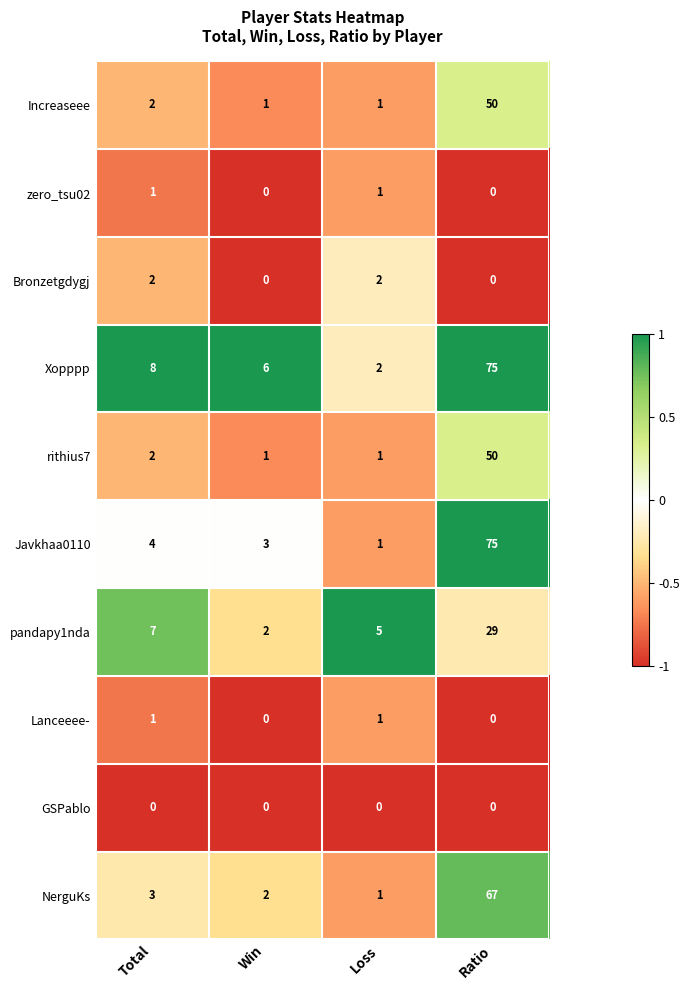

What is the total value across all series at Total?

30